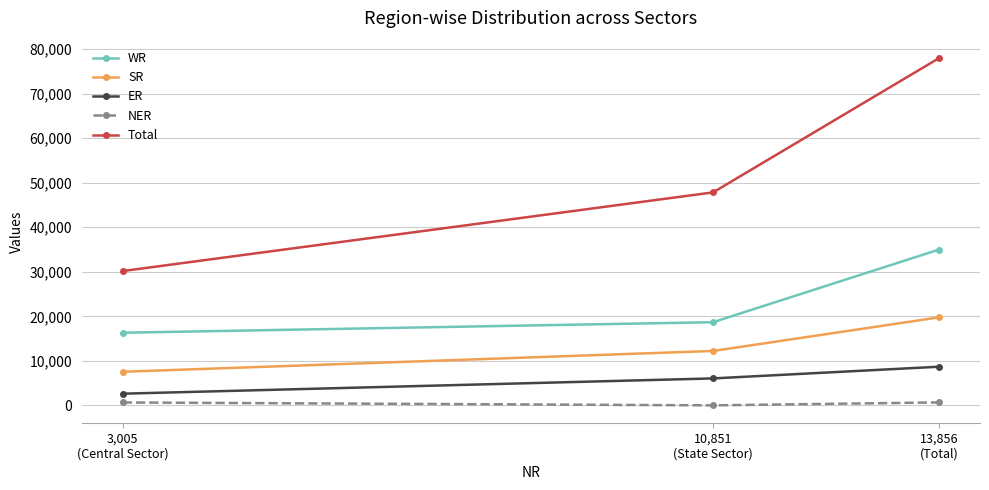

What is the label of the 2nd point from the left?

10,851
(State Sector)